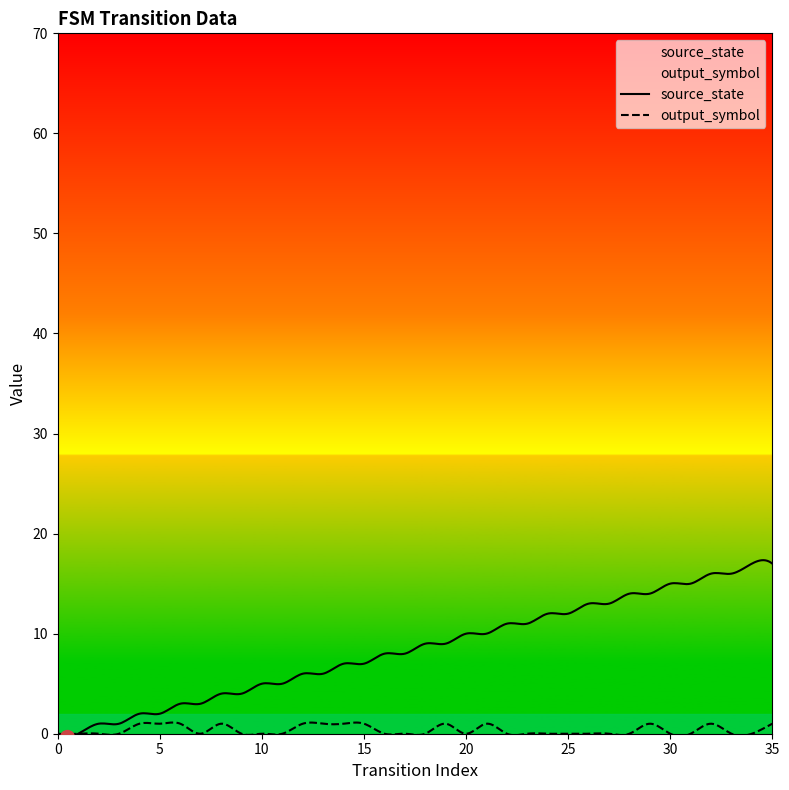

Reading right to left, what are all the values shown in this chart?

source_state: 35=17	34=17	33=16	32=16	31=15	30=15	29=14	28=14	27=13	26=13	25=12	24=12	23=11	22=11	21=10	20=10	19=9	18=9	17=8	16=8	15=7	14=7	13=6	12=6	11=5	10=5	9=4	8=4	7=3	6=3	5=2	4=2	3=1	2=1	1=0	0=0
output_symbol: 35=1	34=0	33=0	32=1	31=0	30=0	29=1	28=0	27=0	26=0	25=0	24=0	23=0	22=0	21=1	20=0	19=1	18=0	17=0	16=0	15=1	14=1	13=1	12=1	11=0	10=0	9=0	8=1	7=0	6=1	5=1	4=1	3=0	2=0	1=0	0=0